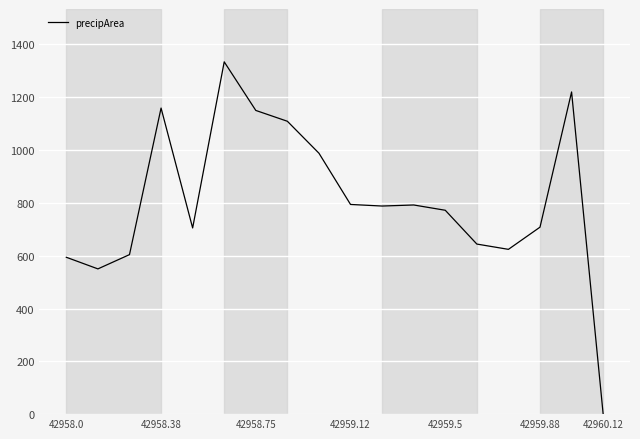

What is the greatest value displayed?

1334